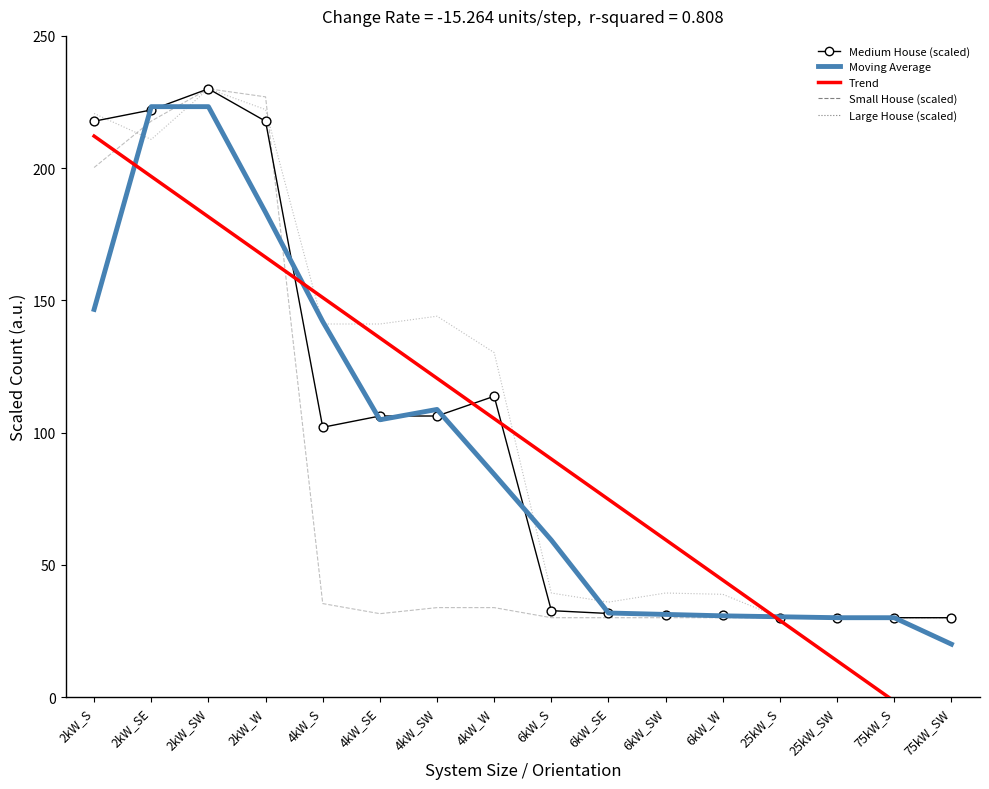

At which category is the sum across all series the highest?

2kW_SW